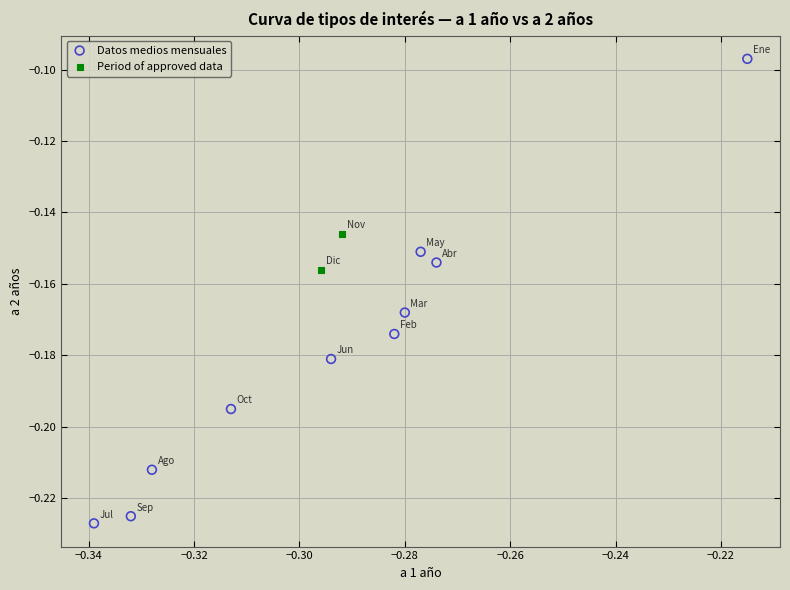

Which series has the widest spread of Y values?

Datos medios mensuales